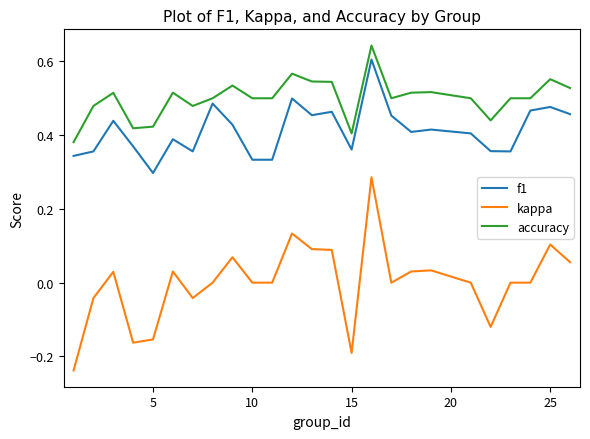

Which series has the largest range (max minus min)?

kappa